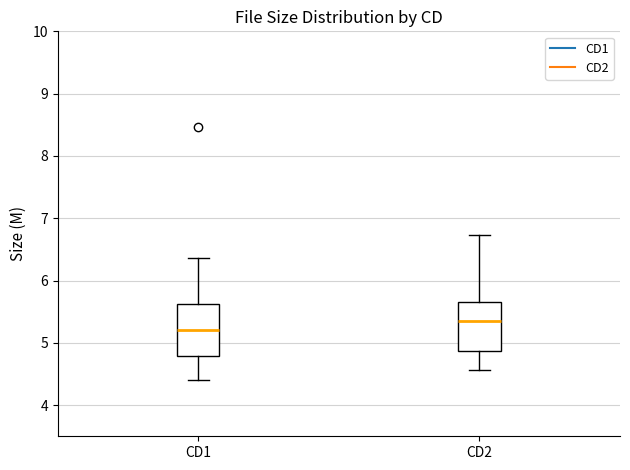

Reading left to right, read every box against the y-axis: the position of its median line, the range the box covers, and the ends of its whiskers. The values are not printed on the chart, so give them approximately, as read against the axis.

CD1: median 5.2, box 4.8 to 5.6, whiskers 4.4 to 6.4
CD2: median 5.4, box 4.9 to 5.7, whiskers 4.6 to 6.7